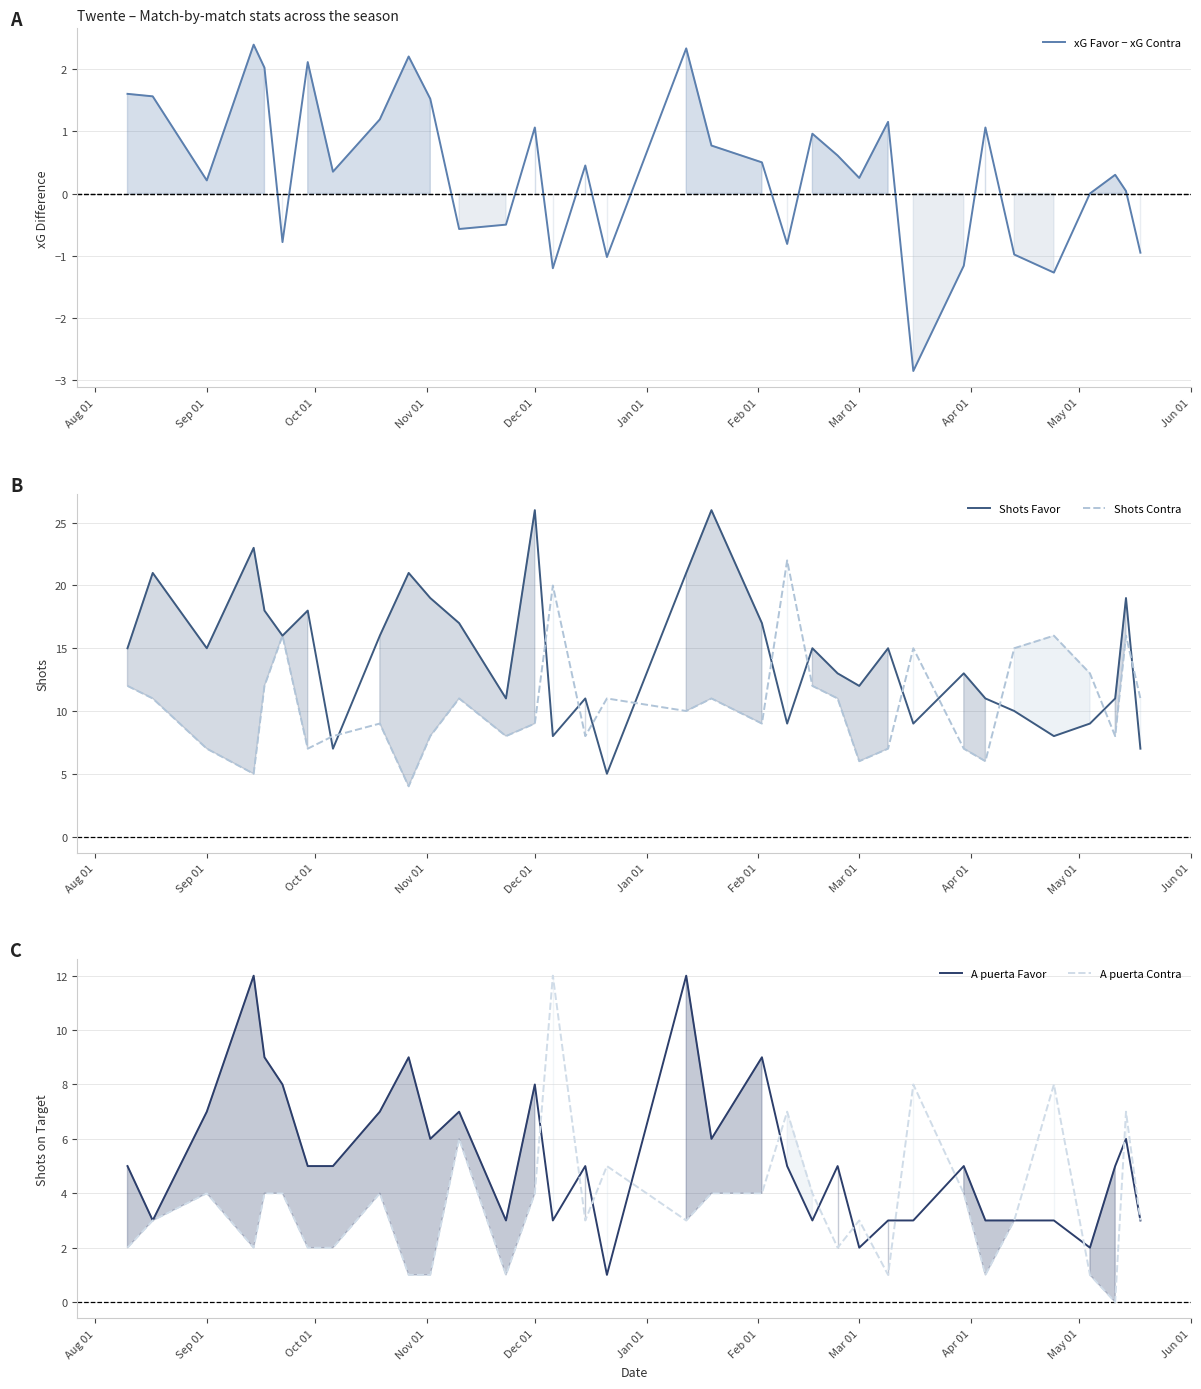

What position from the left is Nov 01?

4